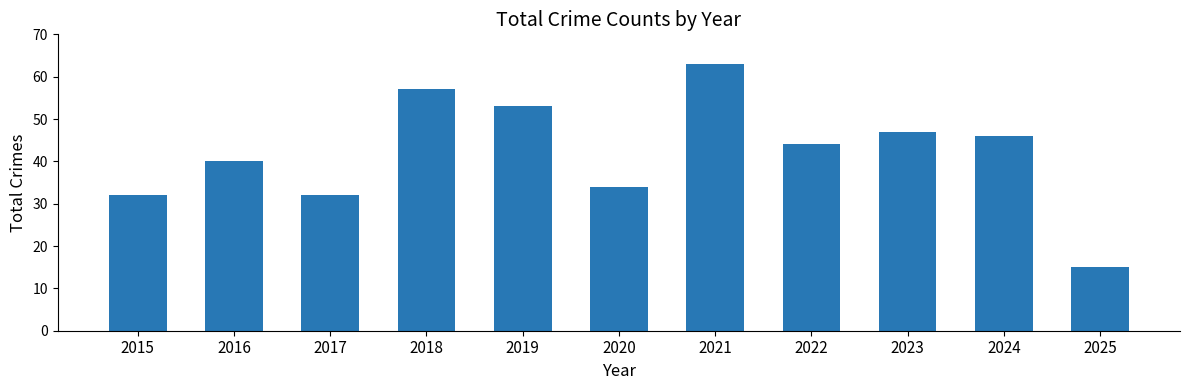

What is the value of the 10th bar from the left?

46